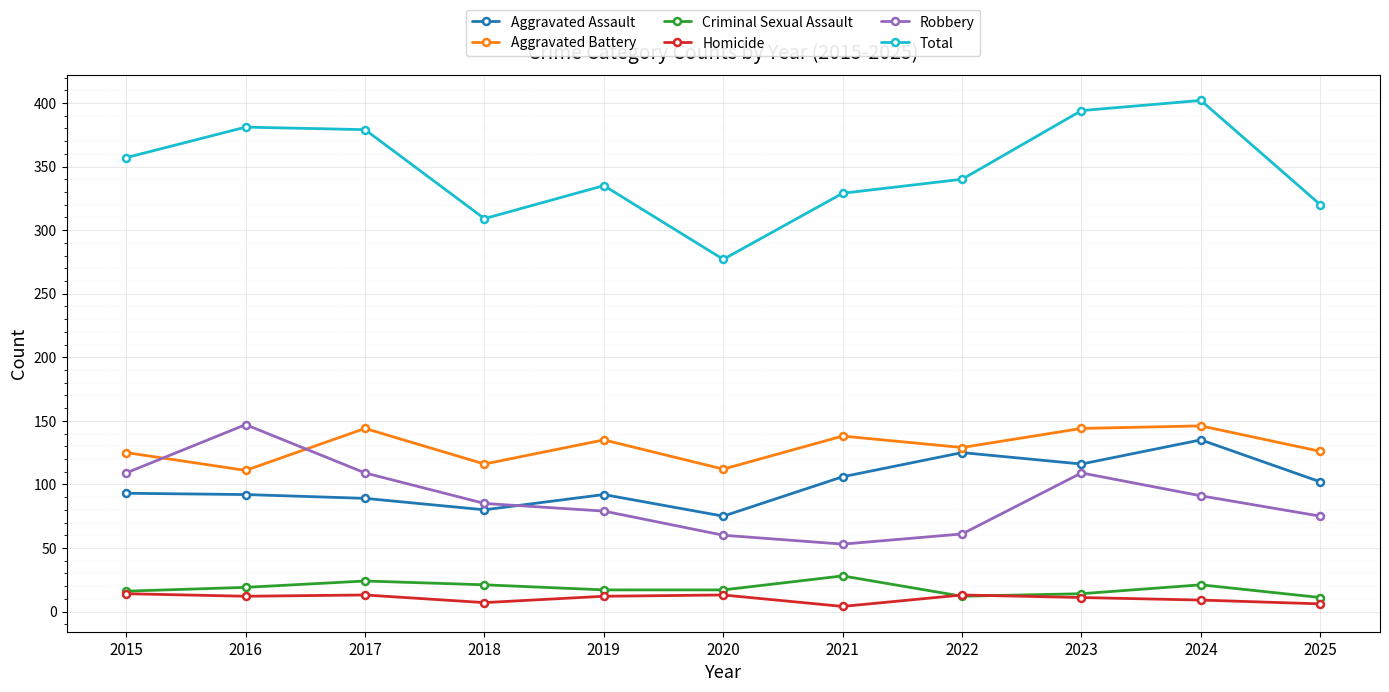

What is the greatest value displayed?

402